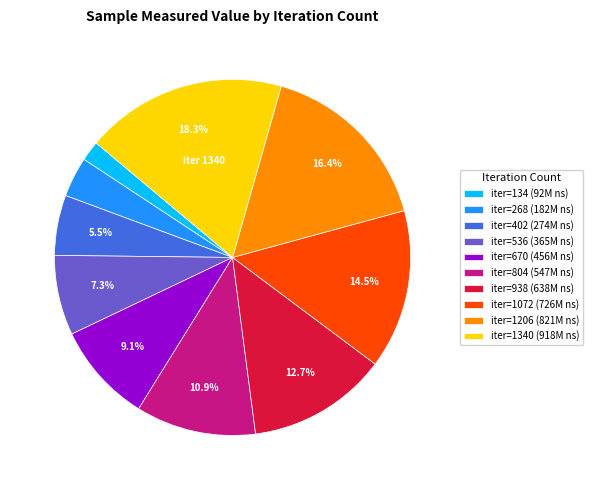

Which category has the biggest portion of the pie?

iter=1340 (918M ns)